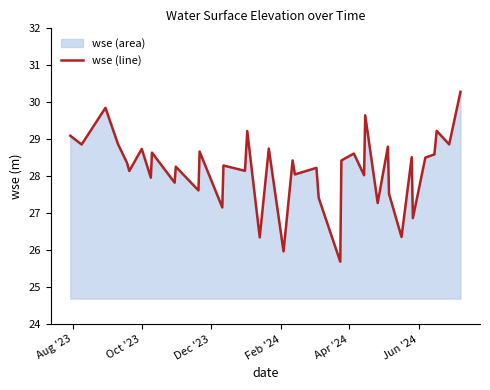

What is the minimum value shown in the chart?

25.7